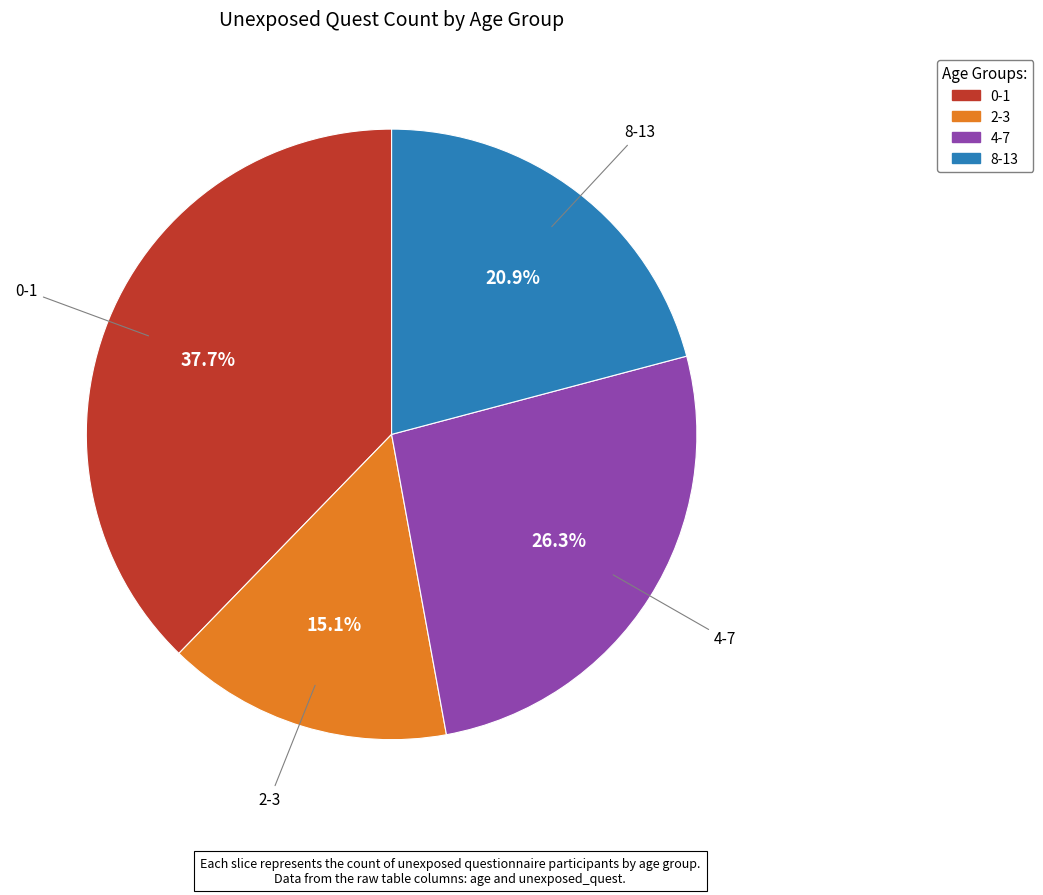

What is the smallest slice in the pie chart?

2-3